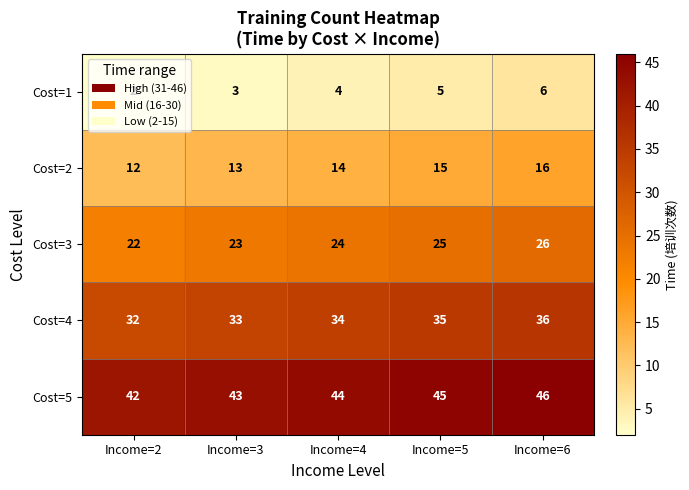

What is the difference between the Cost=1 values at Income=2 and Income=5?

3